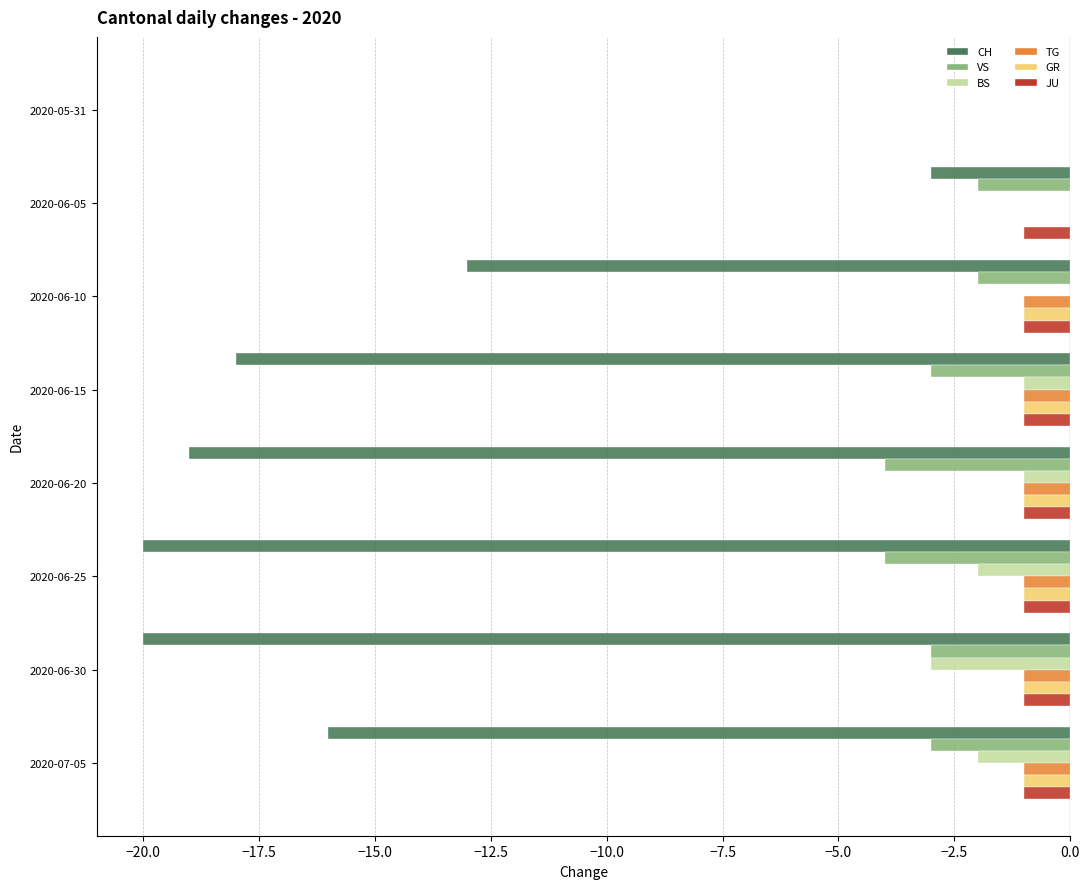

True or false: GR has a value of -1 at 2020-06-20.

True